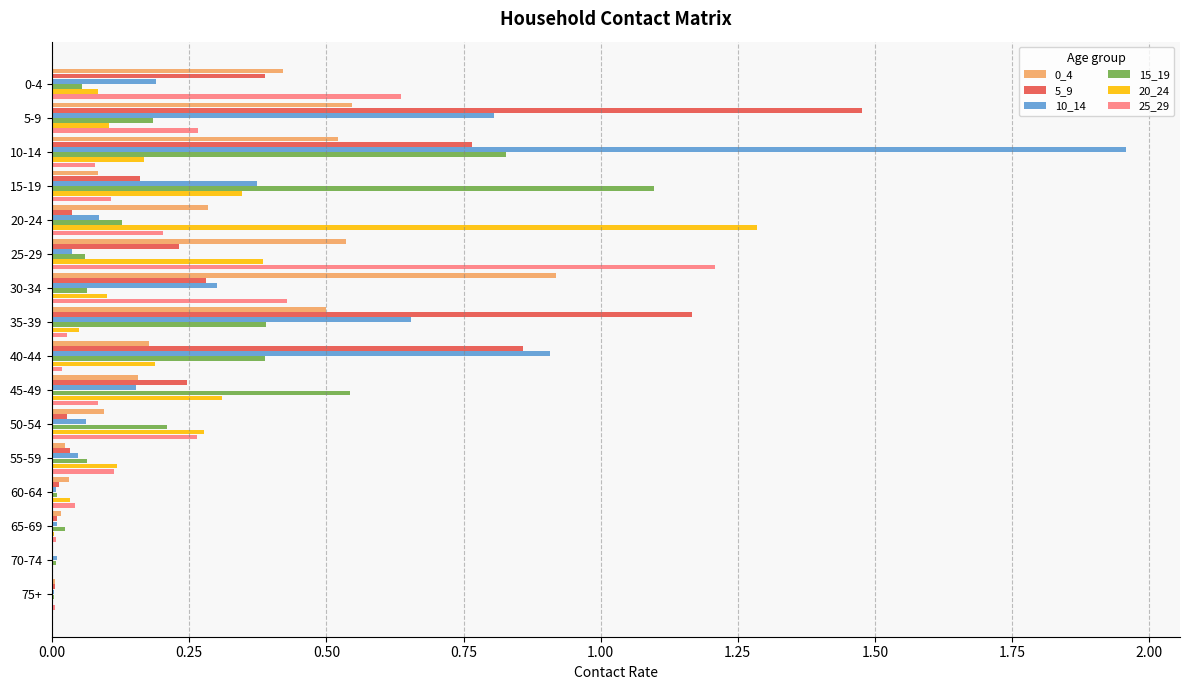

Which category has the highest value across all series?

10-14